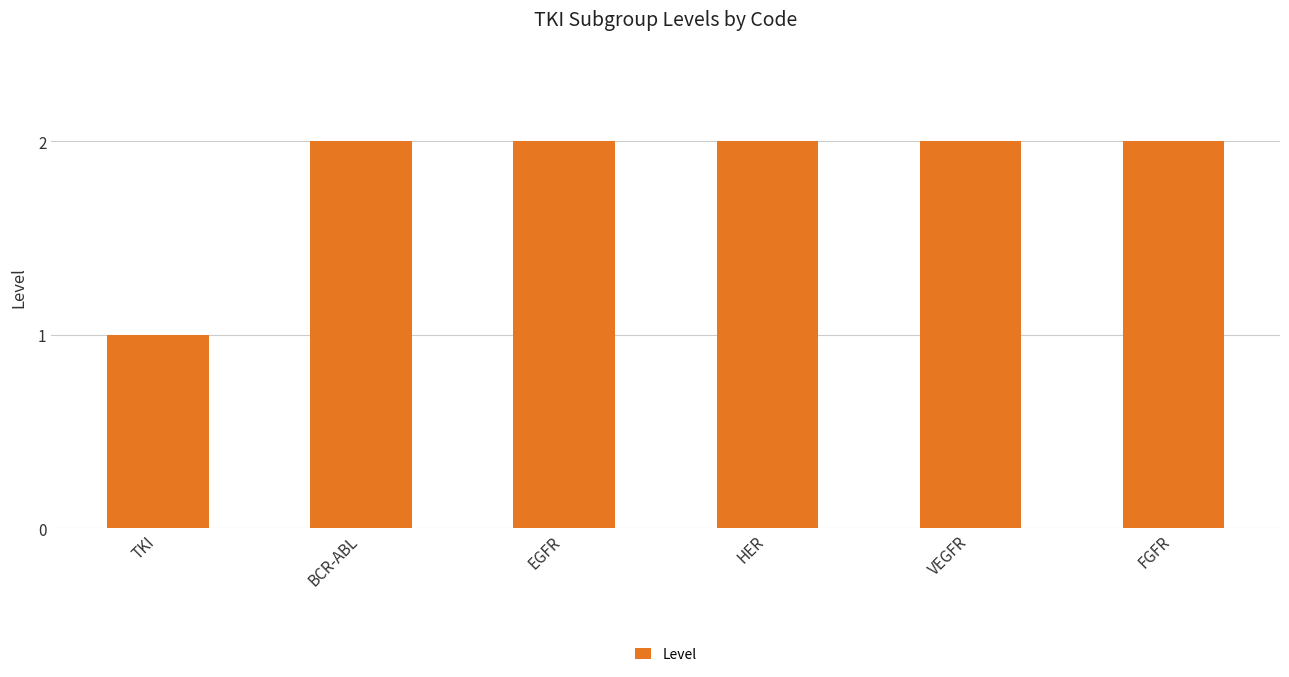

Reading right to left, list all the values displayed in this chart.

FGFR=2	VEGFR=2	HER=2	EGFR=2	BCR-ABL=2	TKI=1